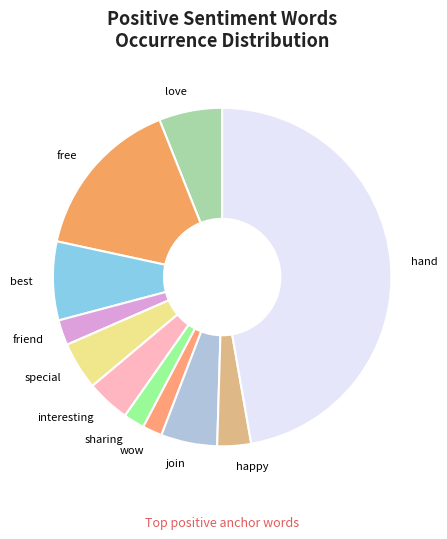

Is the sum of sharing and wow greater than half?

No